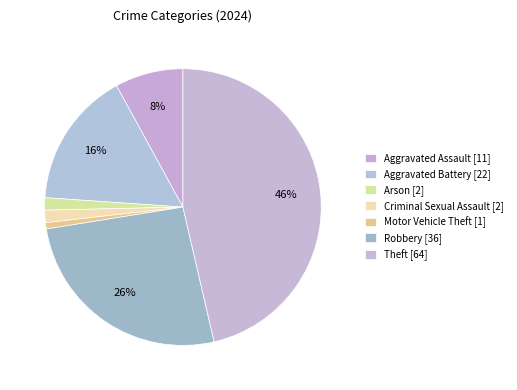

Count the number of slices in the pie.

7